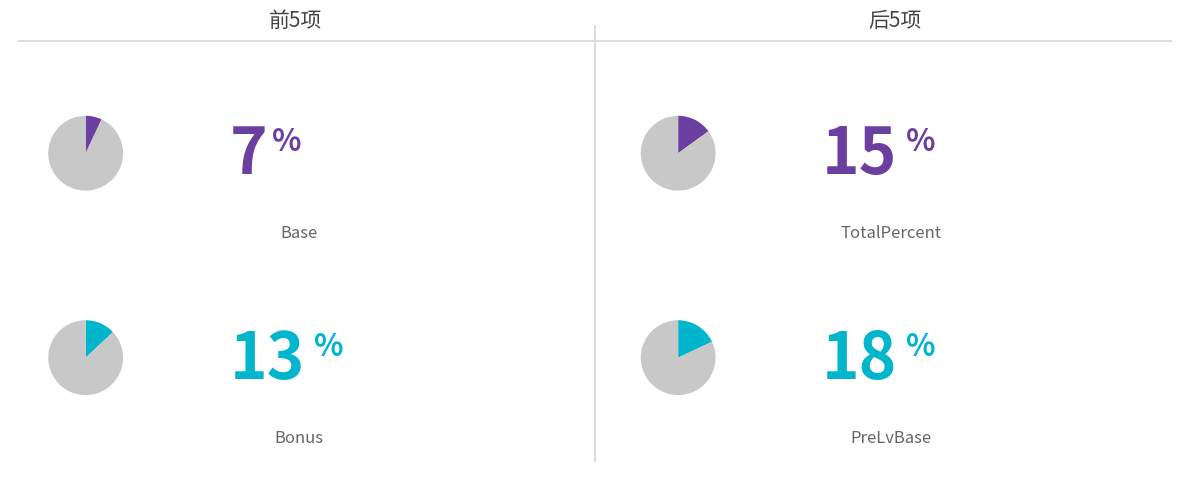

What is the smallest slice in the pie chart?

Base